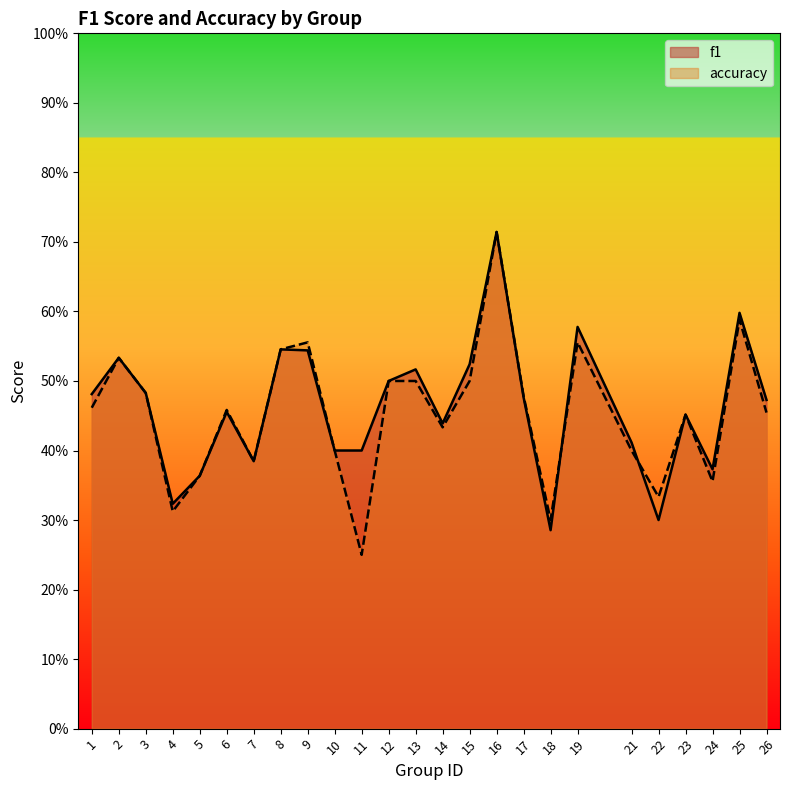

In f1, how many points are higher than both neighbors (excluding endpoints)?

8